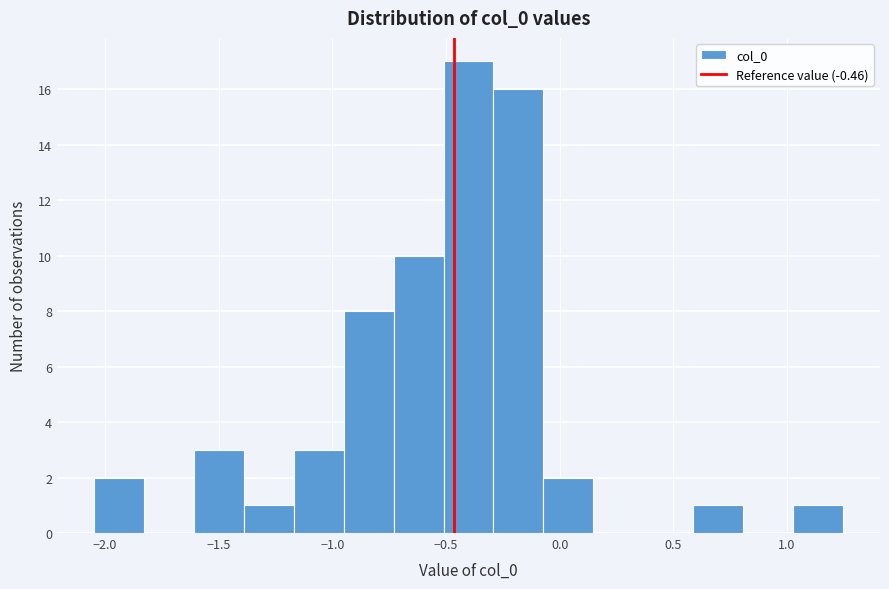

Reading left to right, transcribe this chart: for each bar, give the range it covers on the x-axis and its height. Neither the bar edges nor the heights are printed on the chart, so give them approximately, as read against the axes.

-2.05 to -1.85: 2
-1.85 to -1.60: 0
-1.60 to -1.40: 3
-1.40 to -1.15: 1
-1.15 to -0.95: 3
-0.95 to -0.75: 8
-0.75 to -0.50: 10
-0.50 to -0.30: 17
-0.30 to -0.05: 16
-0.05 to 0.15: 2
0.15 to 0.35: 0
0.35 to 0.60: 0
0.60 to 0.80: 1
0.80 to 1.05: 0
1.05 to 1.25: 1